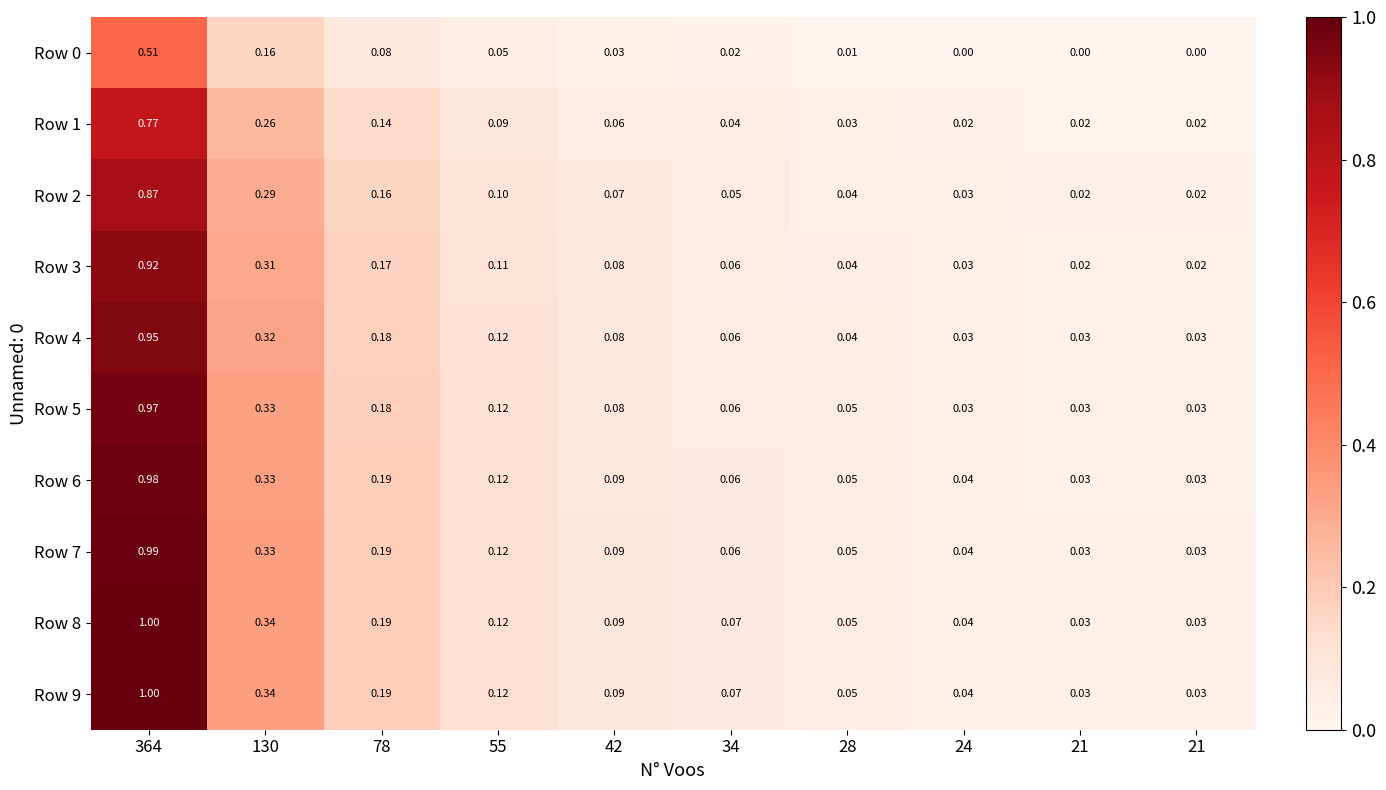

What is the total value across all series at 364?

9.0